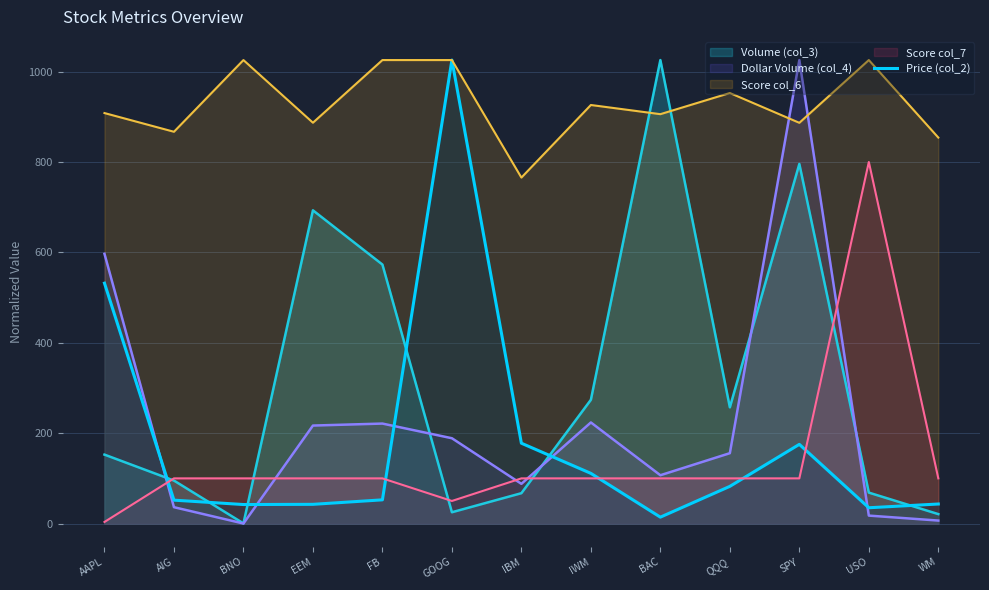

Rank the categories by value from highest to lowest.

GOOG, AAPL, IBM, SPY, IWM, QQQ, FB, AIG, WM, EEM, BNO, USO, BAC